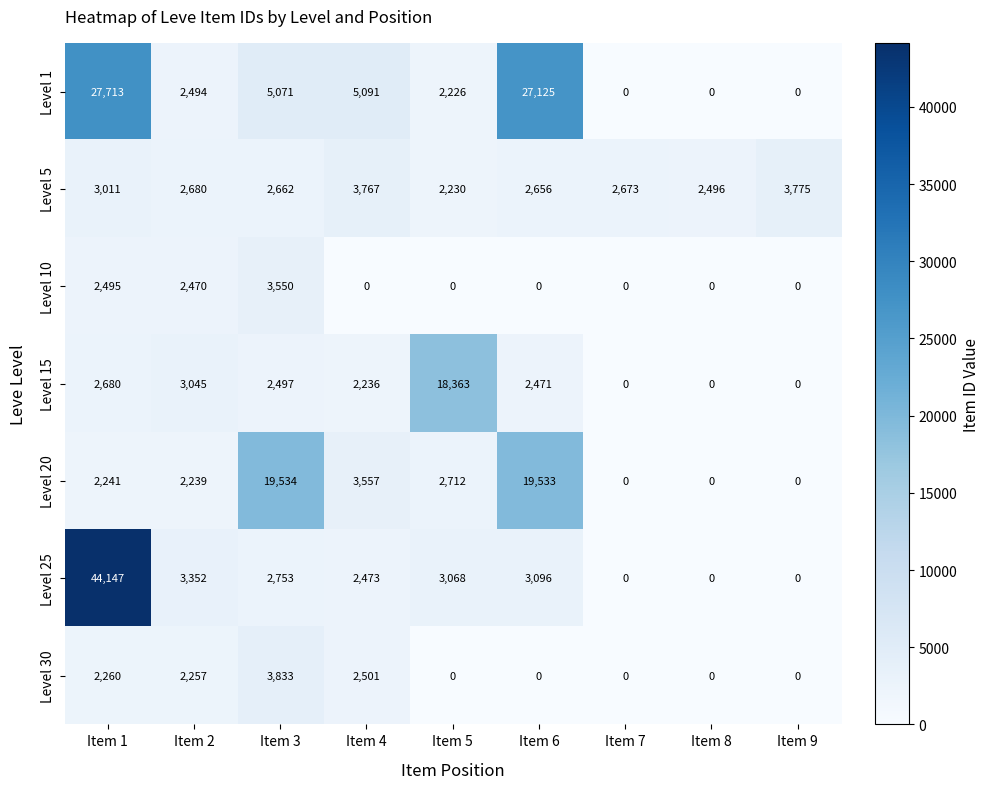

What is the sum of the Level 5 values at Item 1 and Item 9?

6786